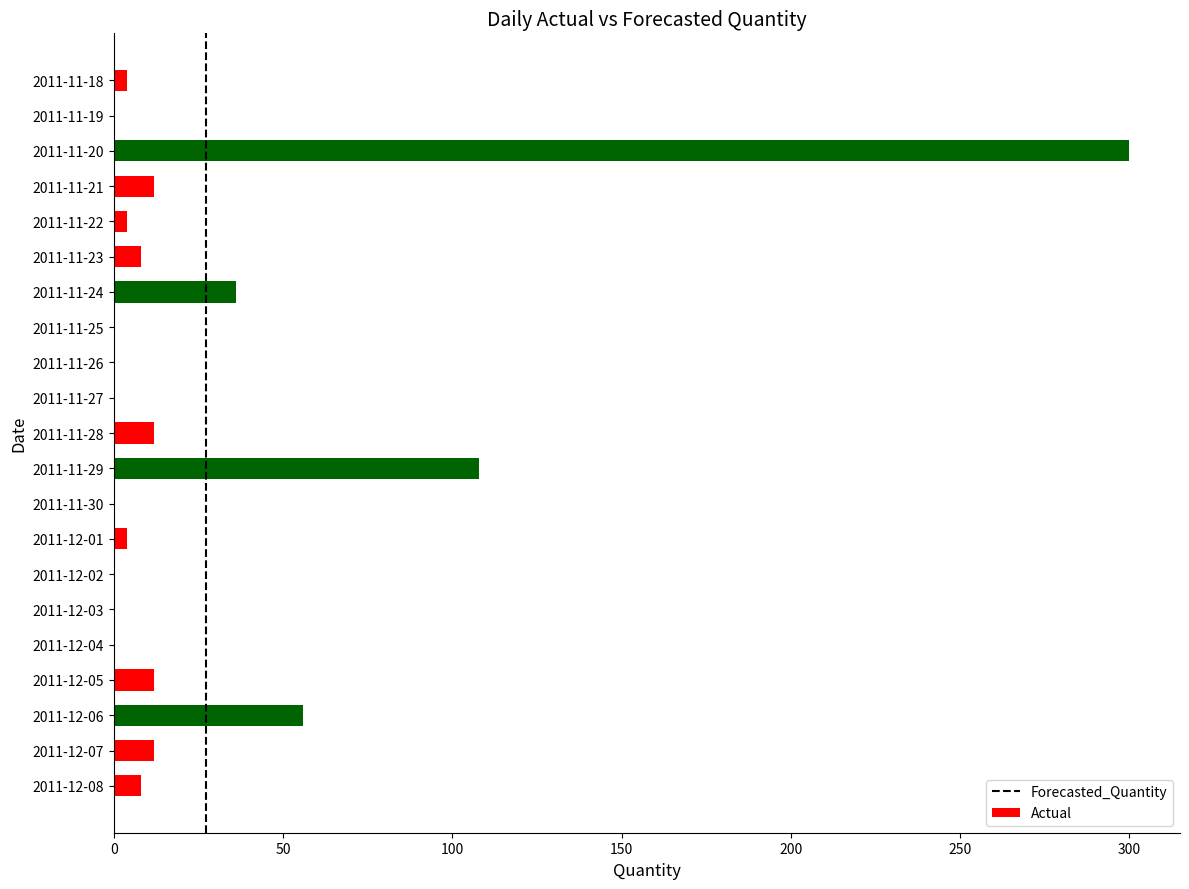

What is the change in value from 2011-11-26 to 2011-12-05?

+12